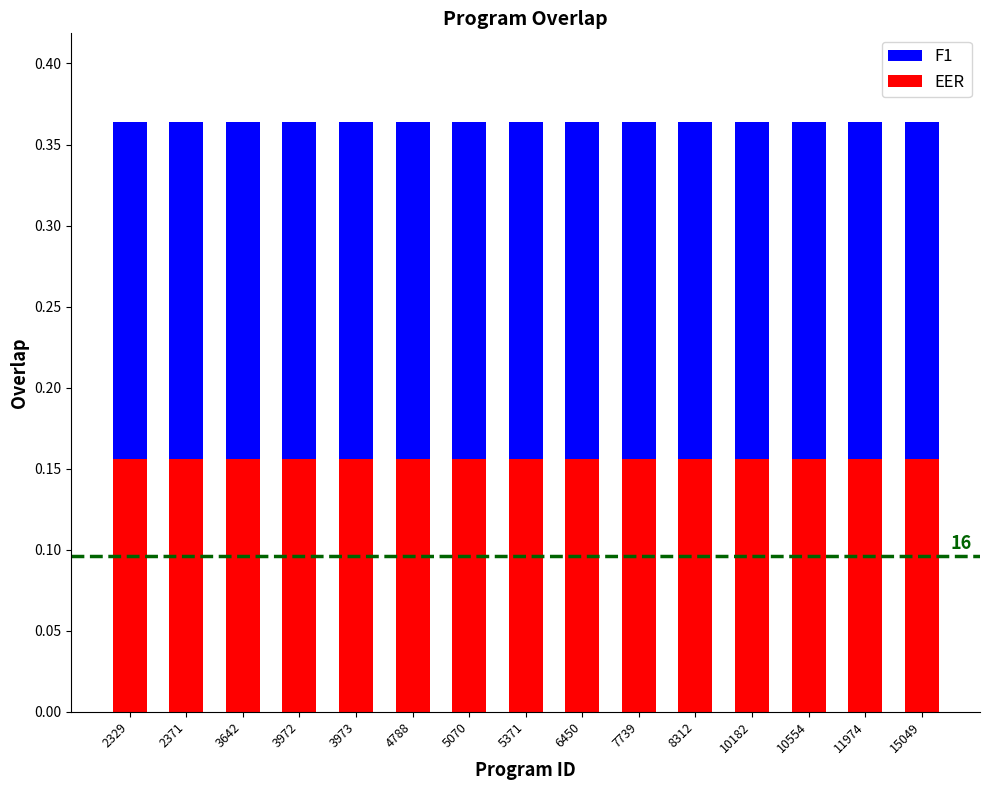

What is the total value across all series at 2329?

0.4